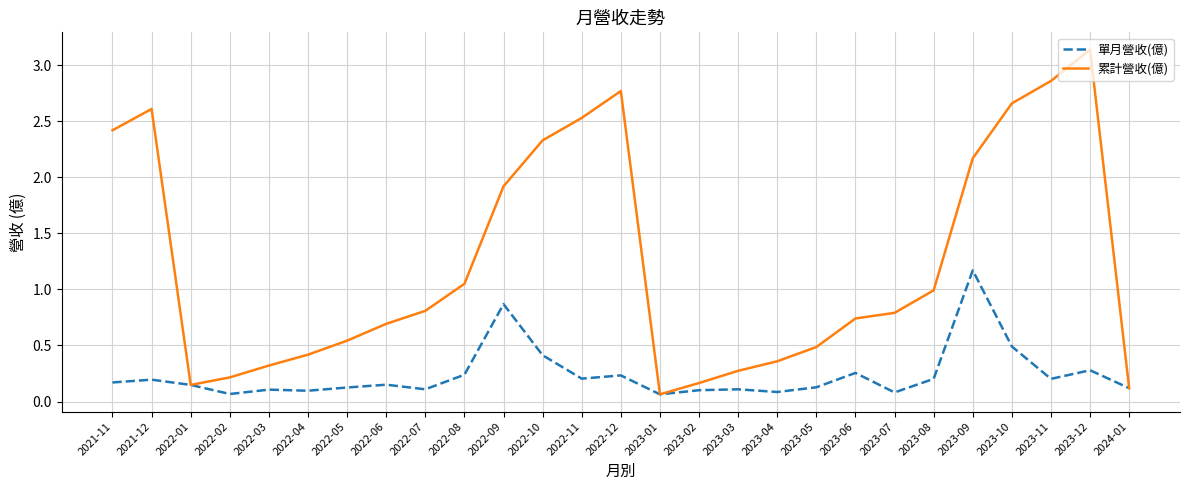

Rank the series by their average value, from highest to lowest.

累計營收(億), 單月營收(億)